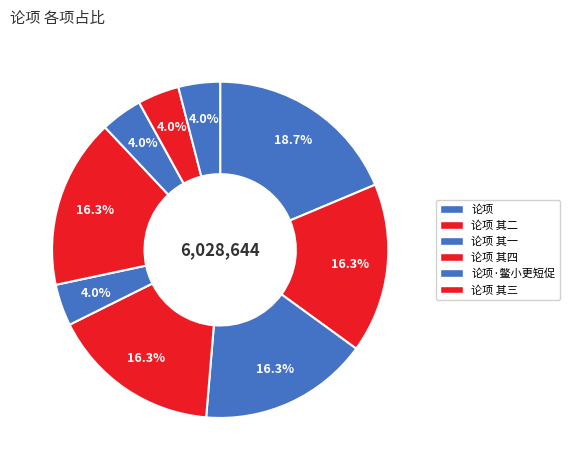

What is the largest slice in the pie chart?

论项